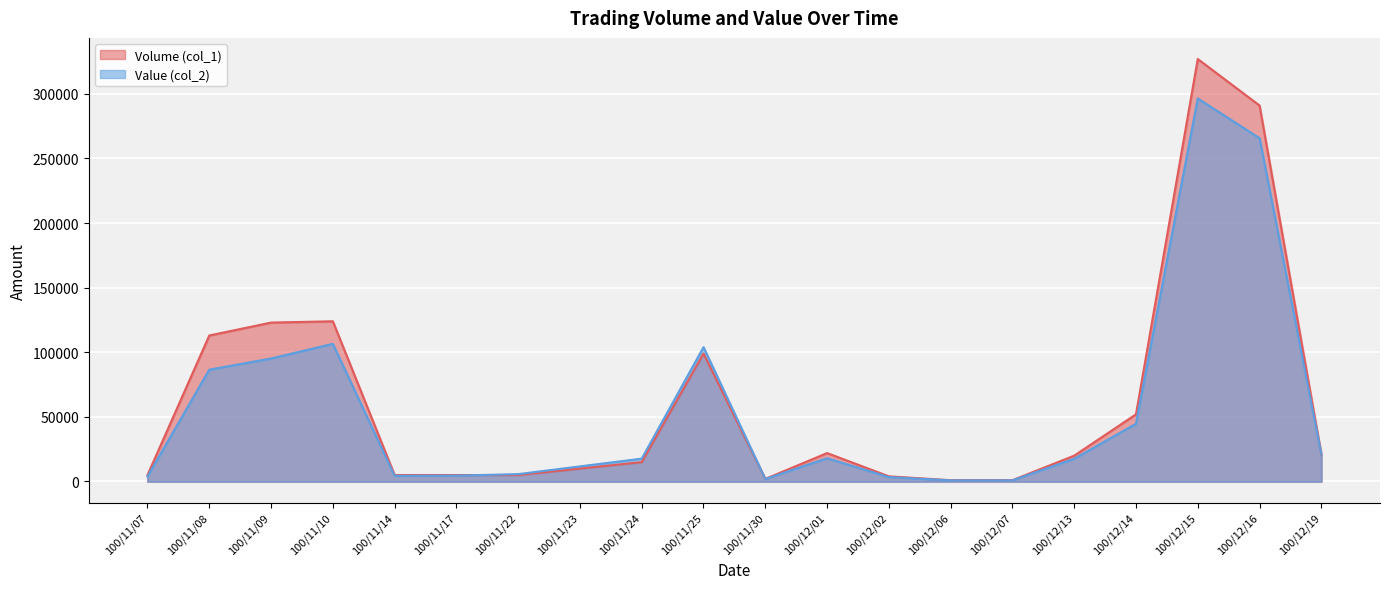

What is the lowest value of the Value (col_2) series?

870